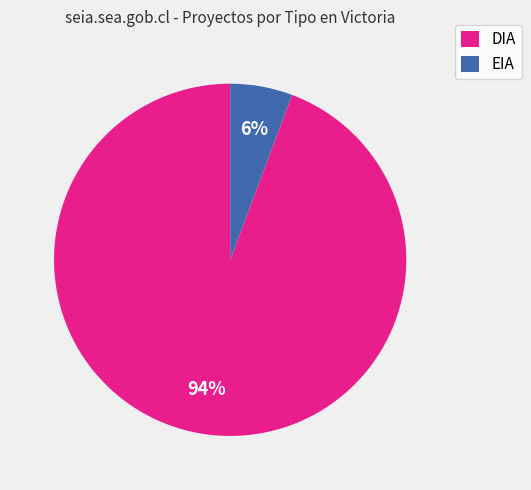

Combined, do DIA and EIA account for over 50%?

Yes